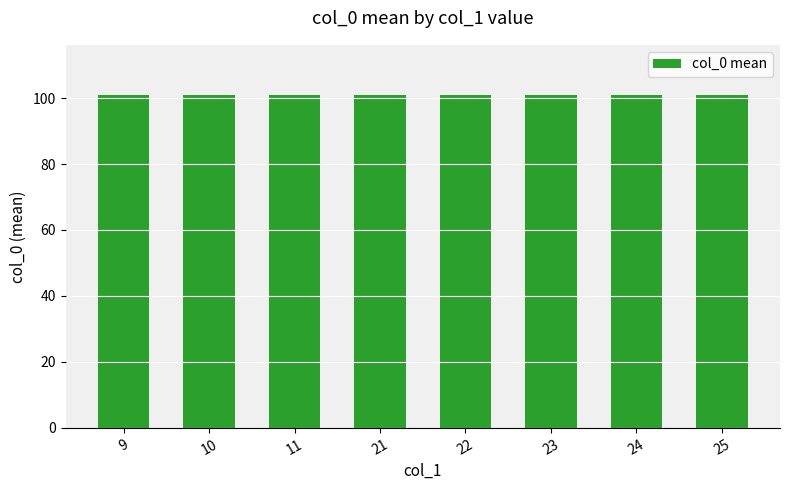

Are the bars horizontal?

No